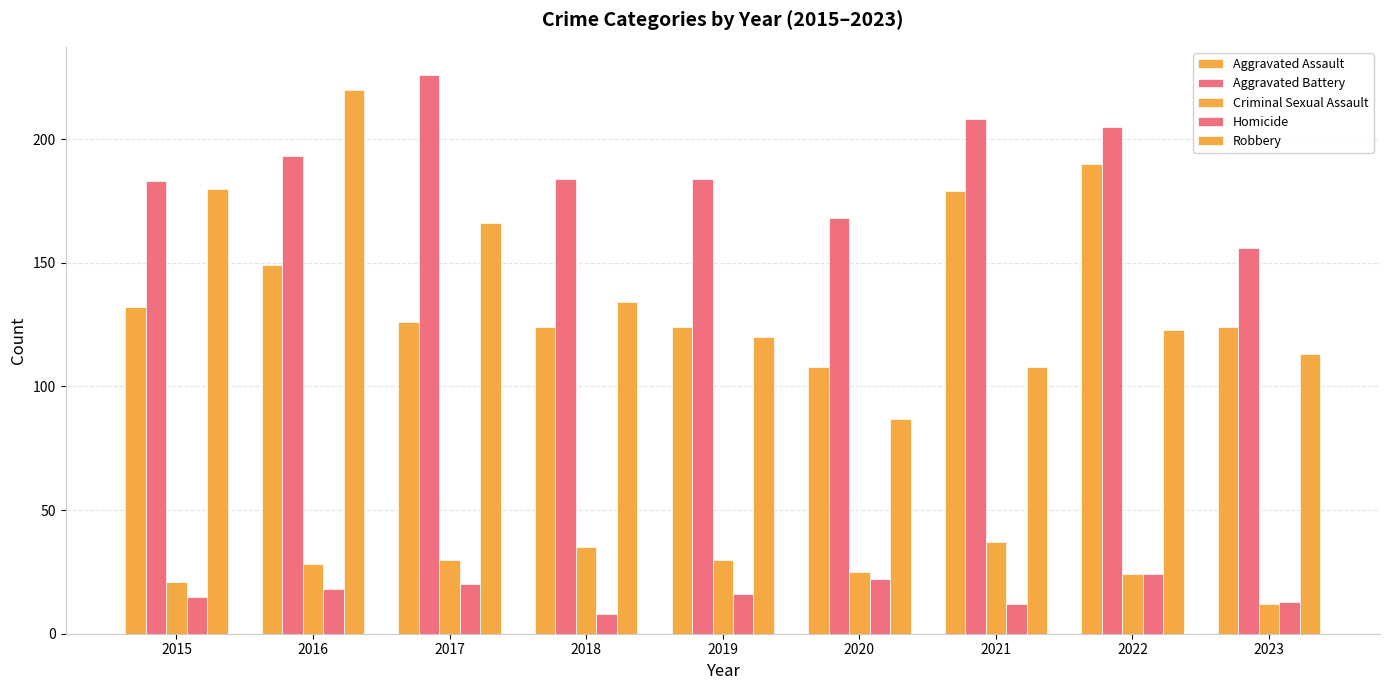

What is the approximate value of Homicide at 2018?

8